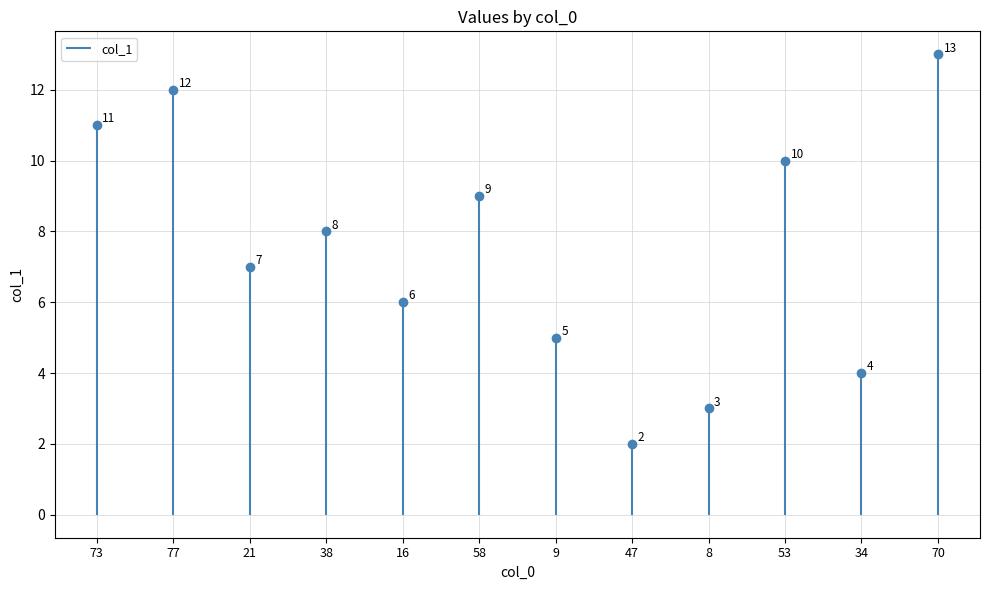

Reading left to right, transcribe all the data shown in this chart.

11	12	7	8	6	9	5	2	3	10	4	13